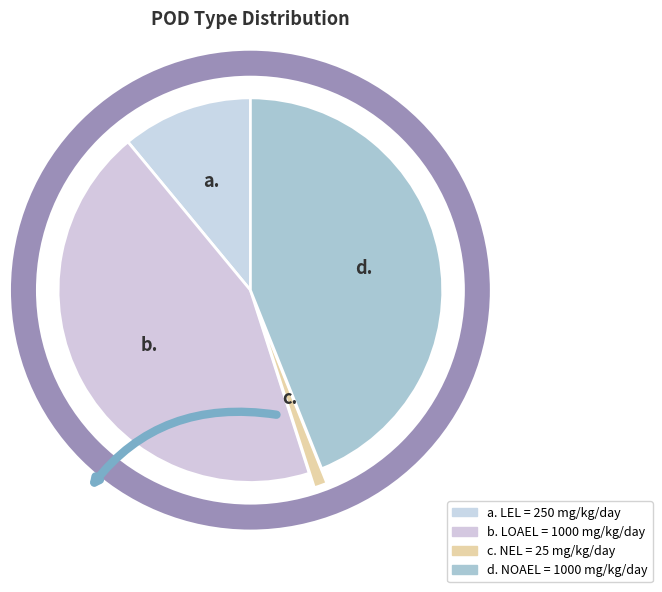

How many segments does this pie chart have?

4